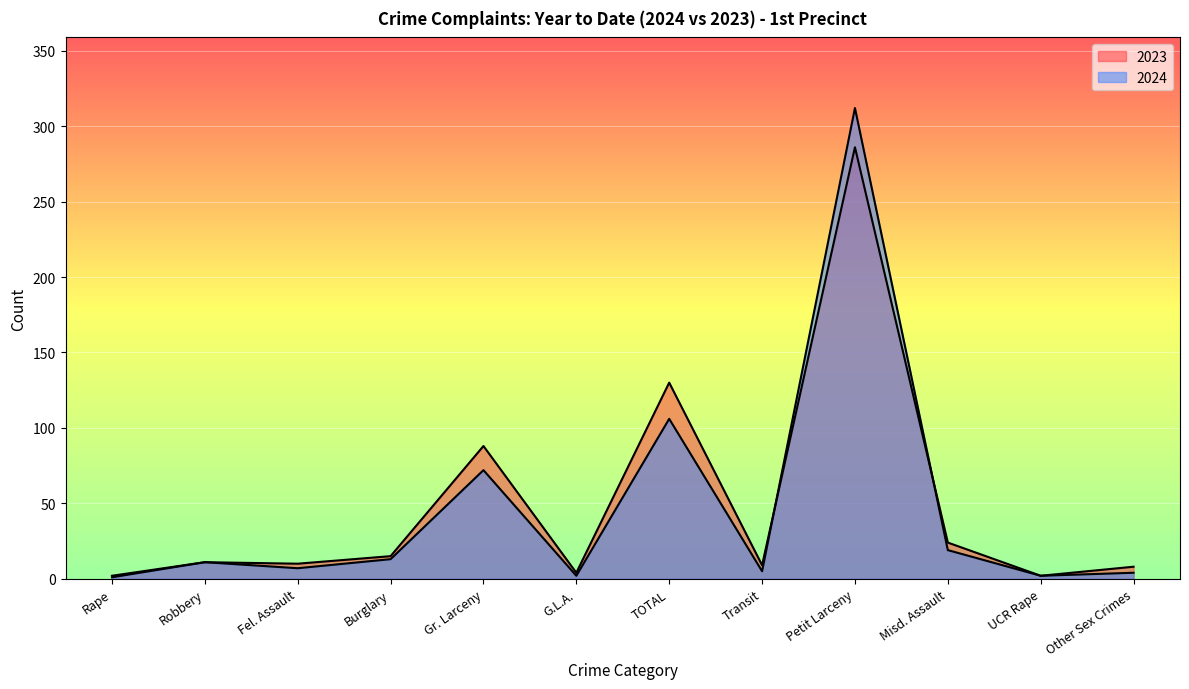

What is the highest value of the 2024 series?

312